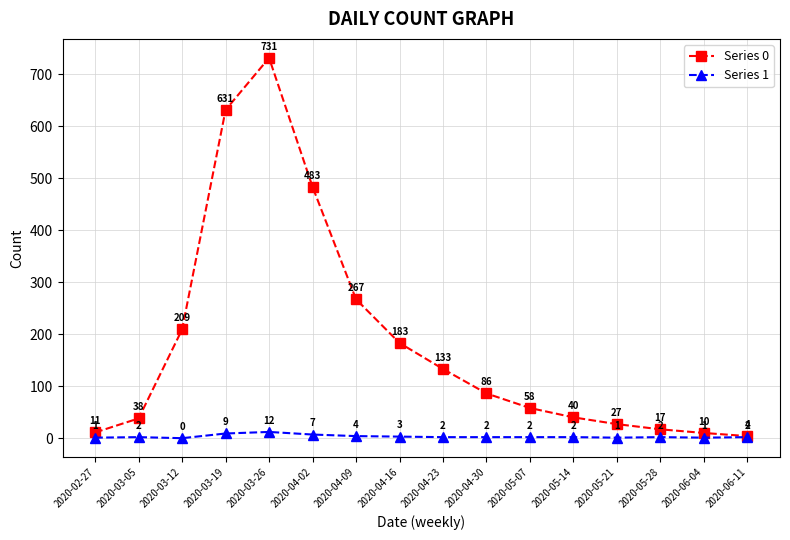

What are all the series names shown in the legend?

Series 0, Series 1